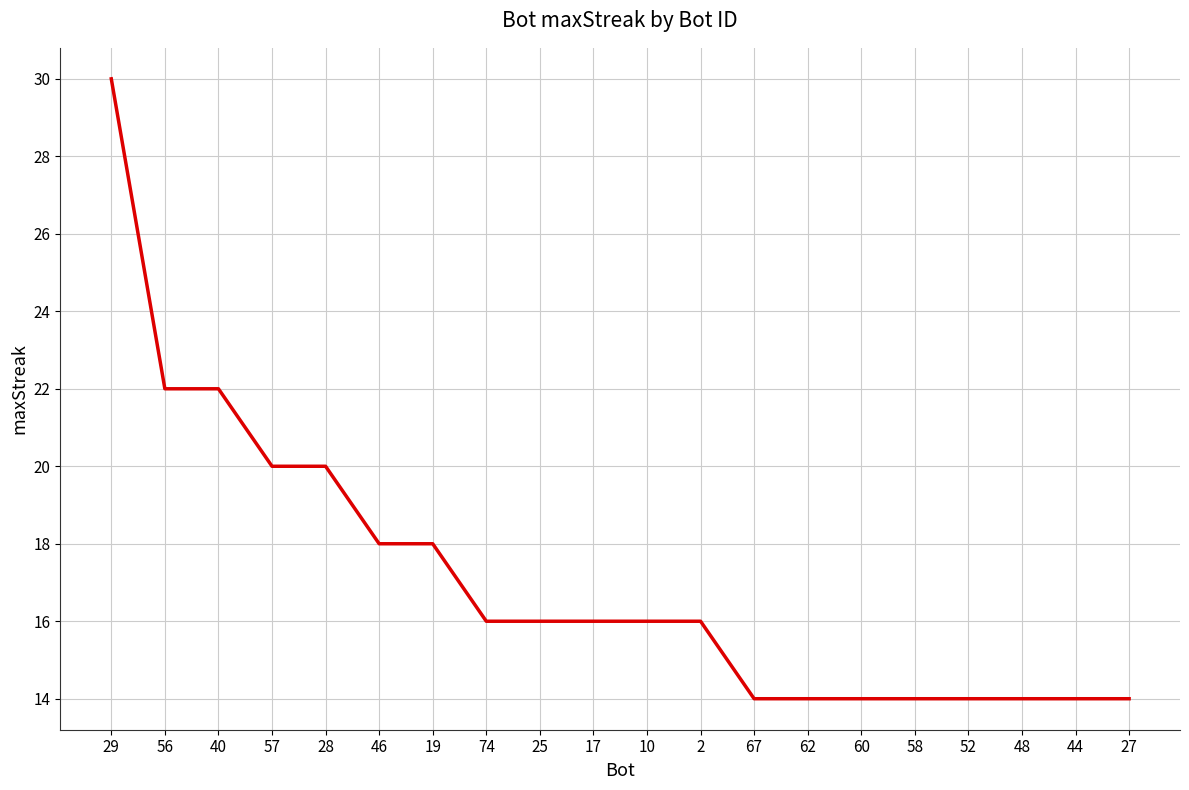

What is the minimum value shown in the chart?

14